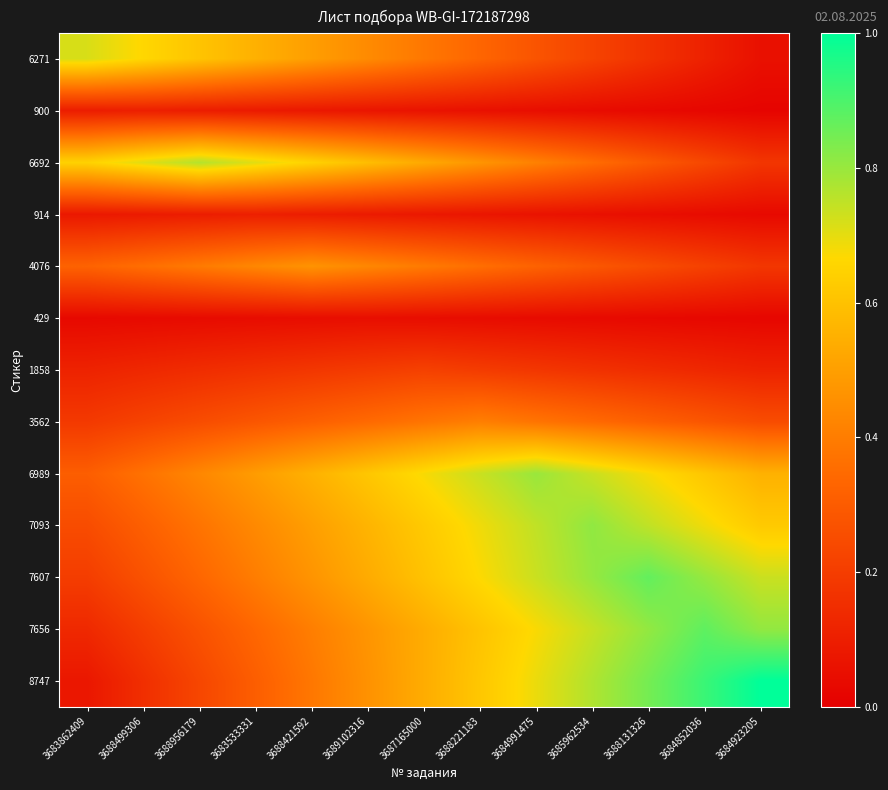

At 3688956179, list the series in order from smallest to largest.

429, 900, 914, 1858, 8747, 3562, 7656, 7607, 7093, 4076, 6989, 6271, 6692